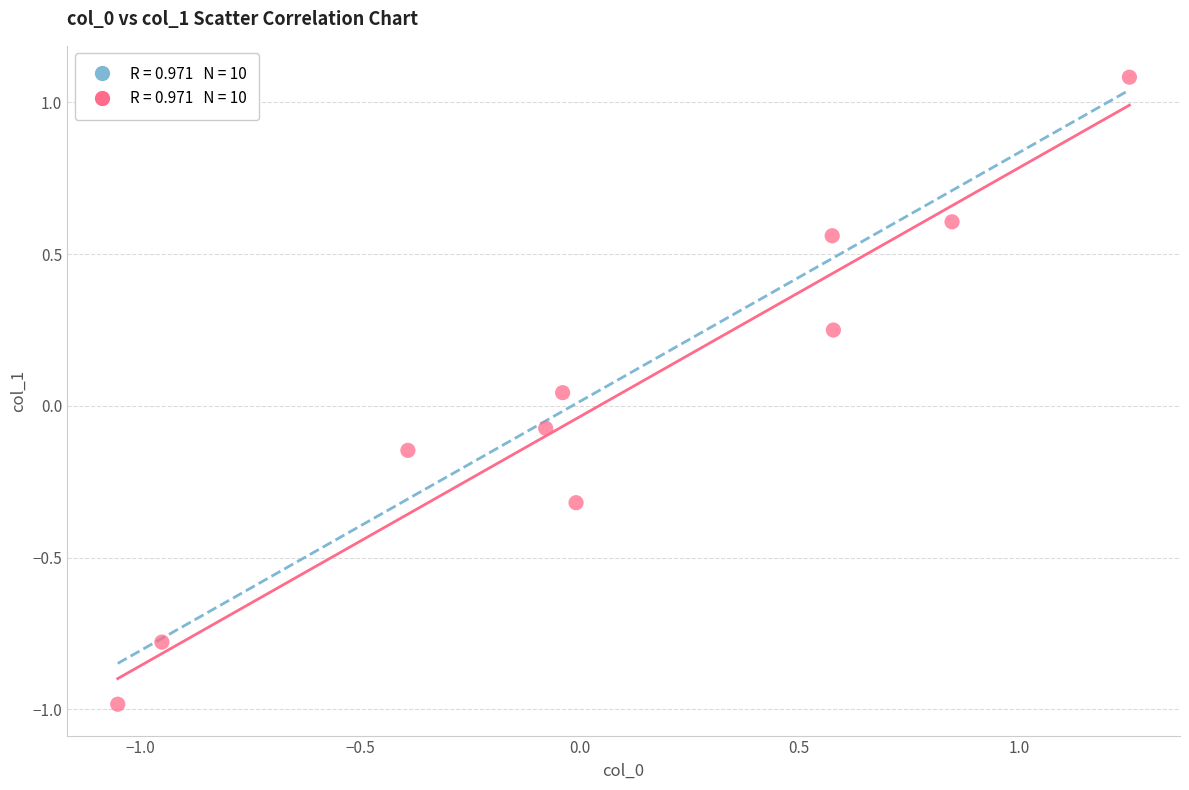

What is the range of X values (max minus min)?

2.3